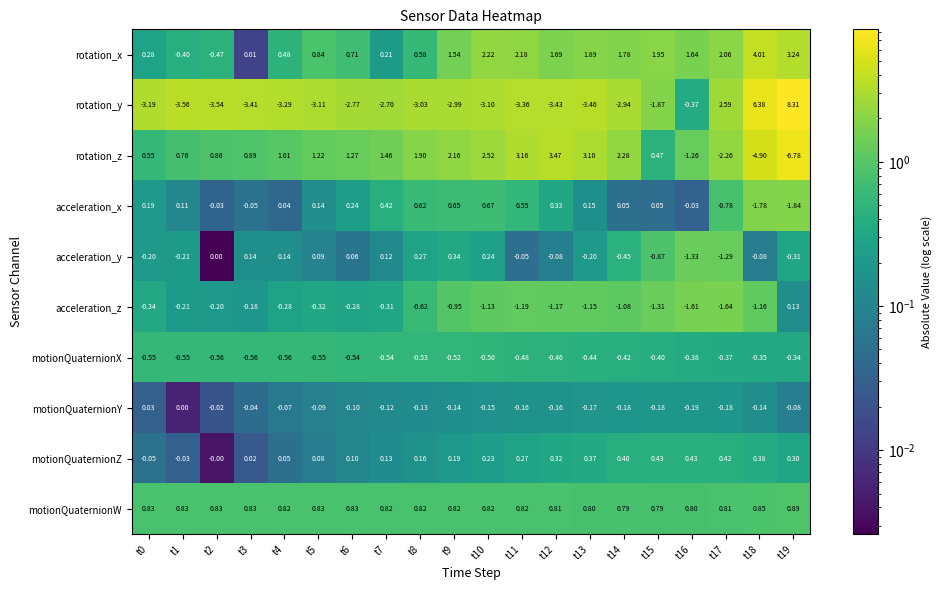

Between t5 and t16, which series saw the biggest shift?

rotation_y